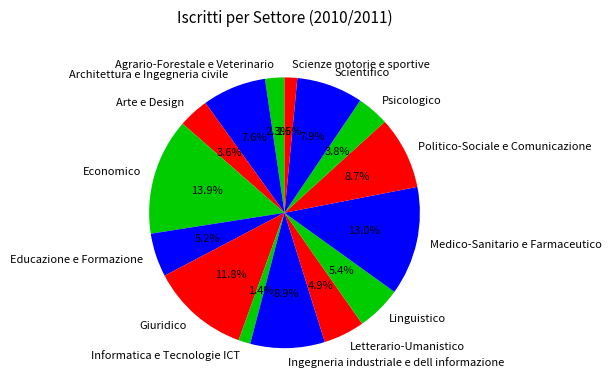

Is it true that Scientifico is 1% of the pie?

False